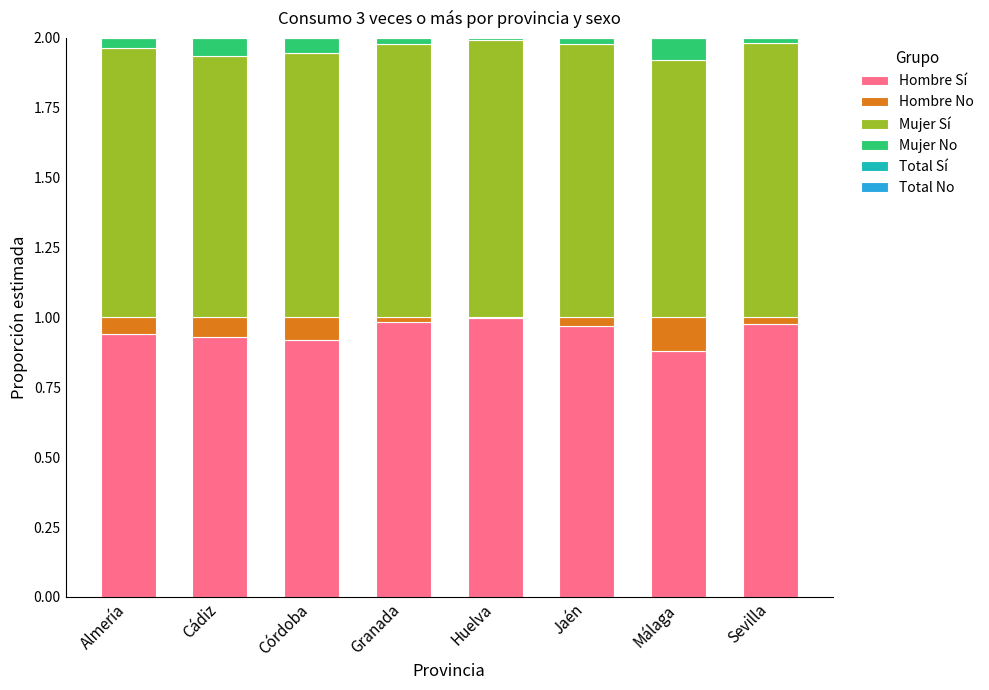

What position from the left is Huelva?

5